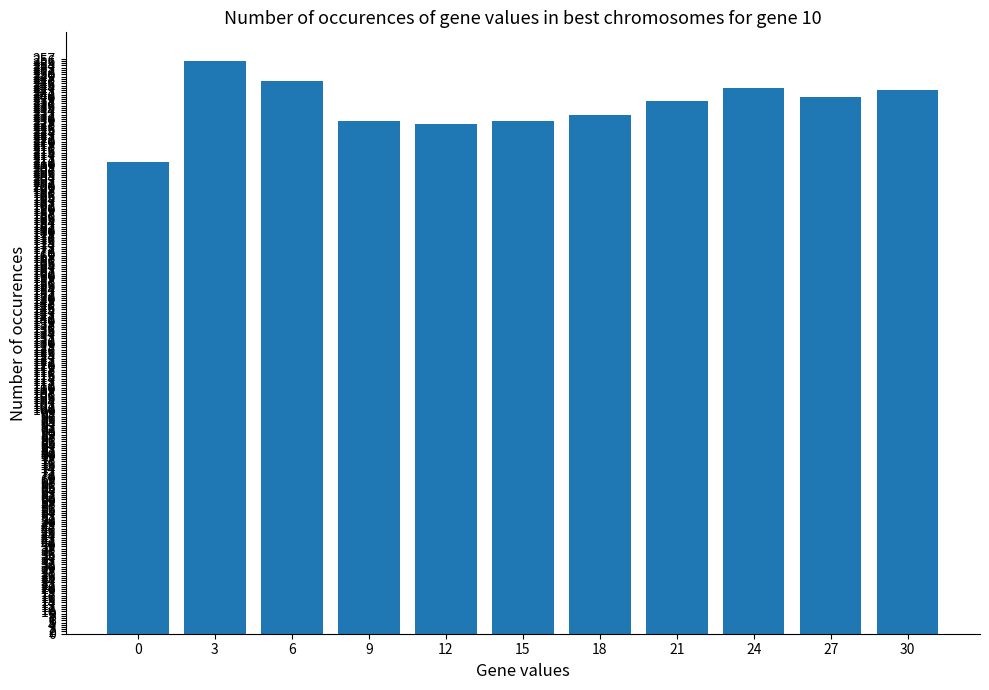

The value at 24 is 410. True or false?

False